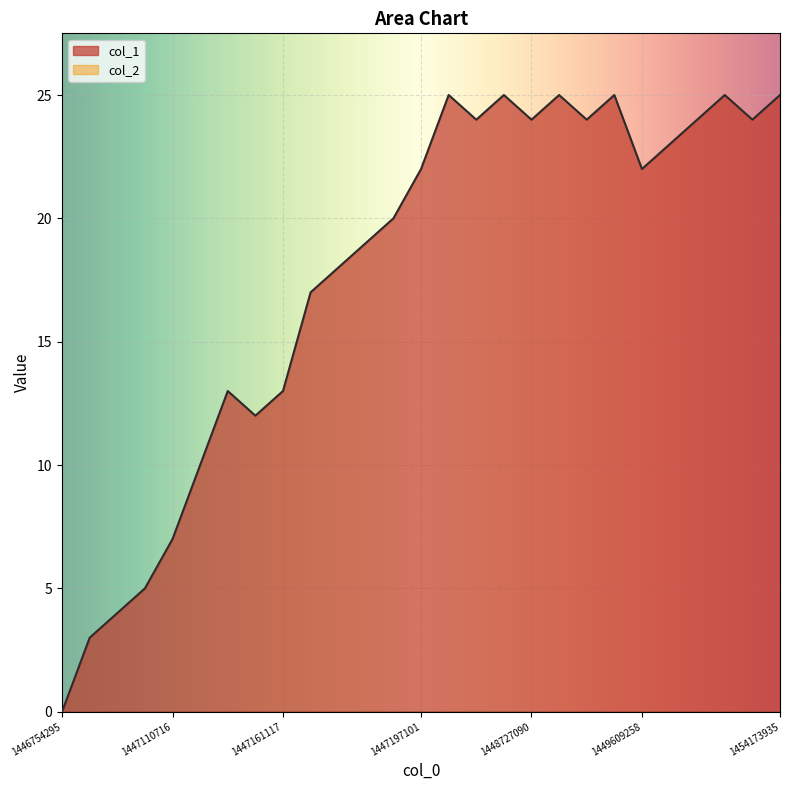

Reading left to right, list all the values displayed in this chart.

1446754295=0	1446837091=3	1447078323=4	1447107101=5	1447110716=7	1447114297=10	1447117926=13	1447121515=12	1447161117=13	1447164698=17	1447175526=18	1447182718=19	1447193504=20	1447197101=22	1447200717=25	1447272707=24	1447279914=25	1448727090=24	1448896337=25	1449547902=24	1449601911=25	1449609258=22	1449612698=23	1449835875=24	1449850011=25	1454119939=24	1454173935=25